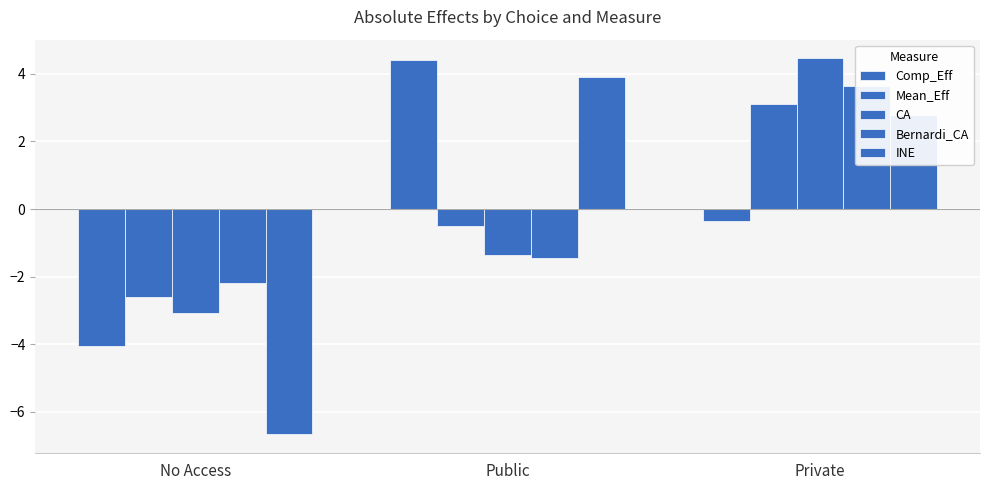

Which series has the widest spread of values?

INE